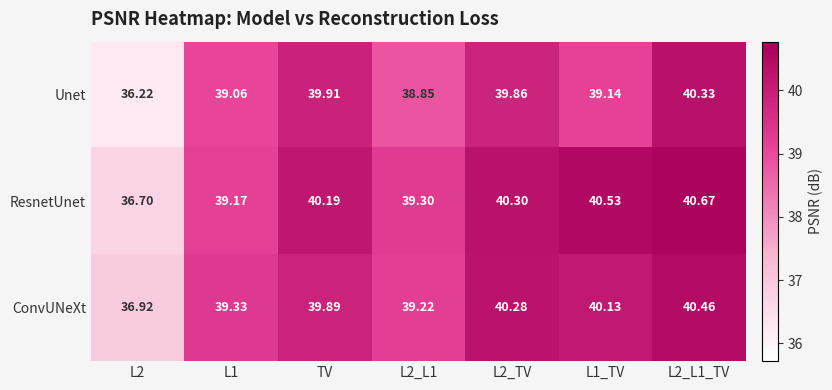

Is the value of Unet at L1 greater than the value of ConvUNeXt at L1_TV?

No